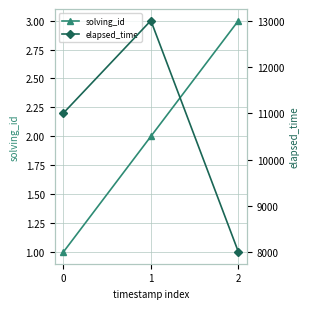

What is the value of the solving_id point at the 1st from the left?

1